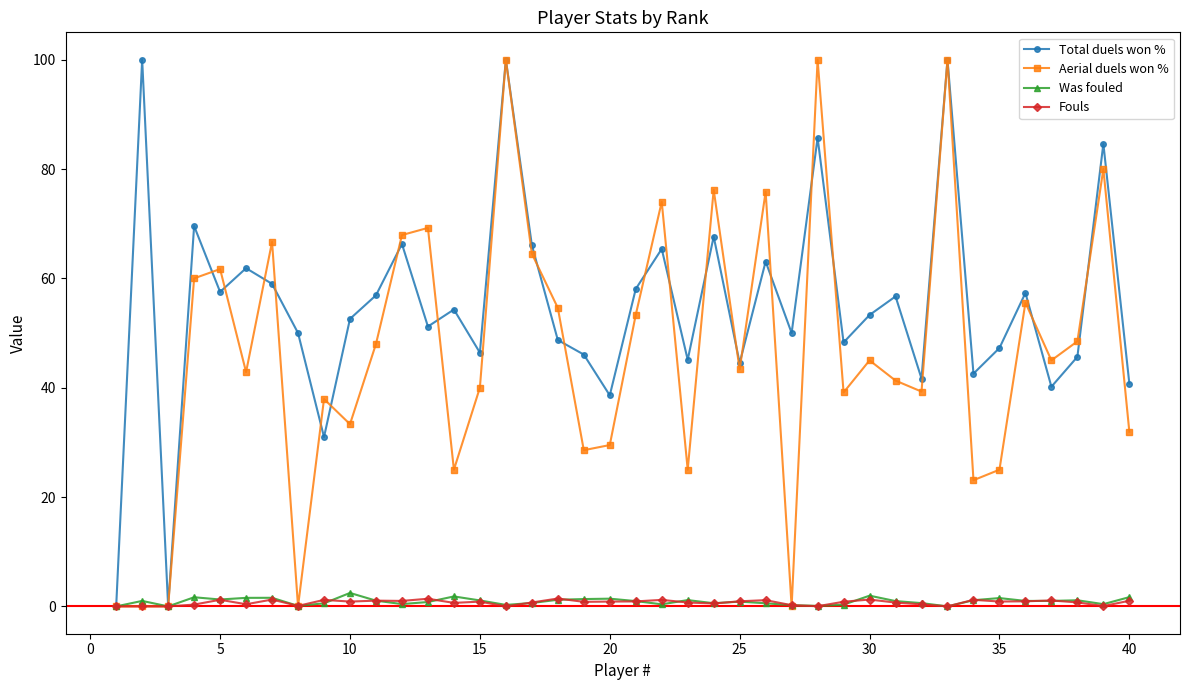

What is the highest value of the Aerial duels won % series?

100.0